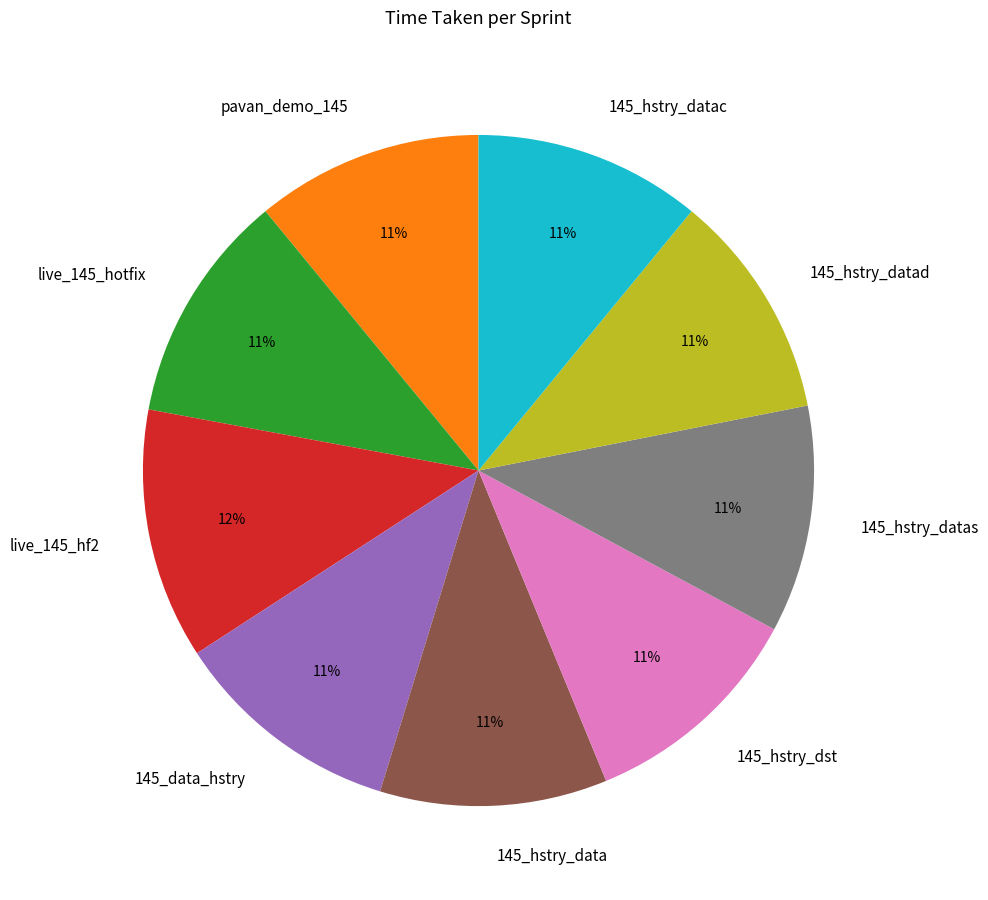

Approximately how many times larger is the value at live_145_hf2 compared to 145_hstry_datas?

1.1